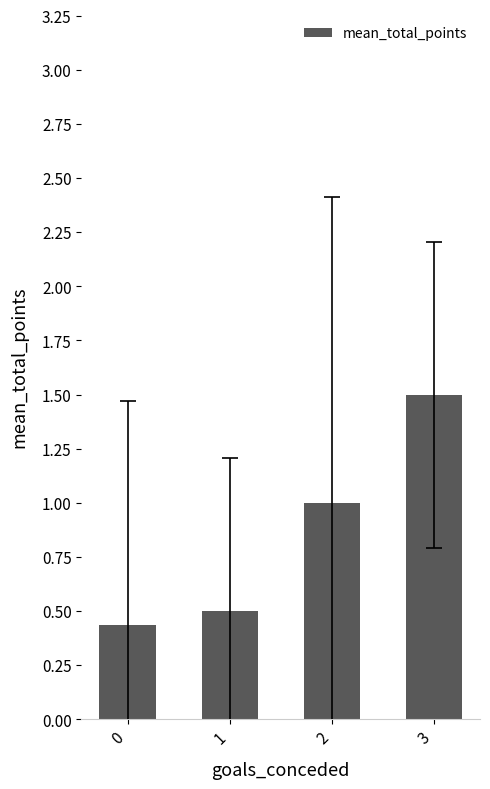

What is the average value?

0.9